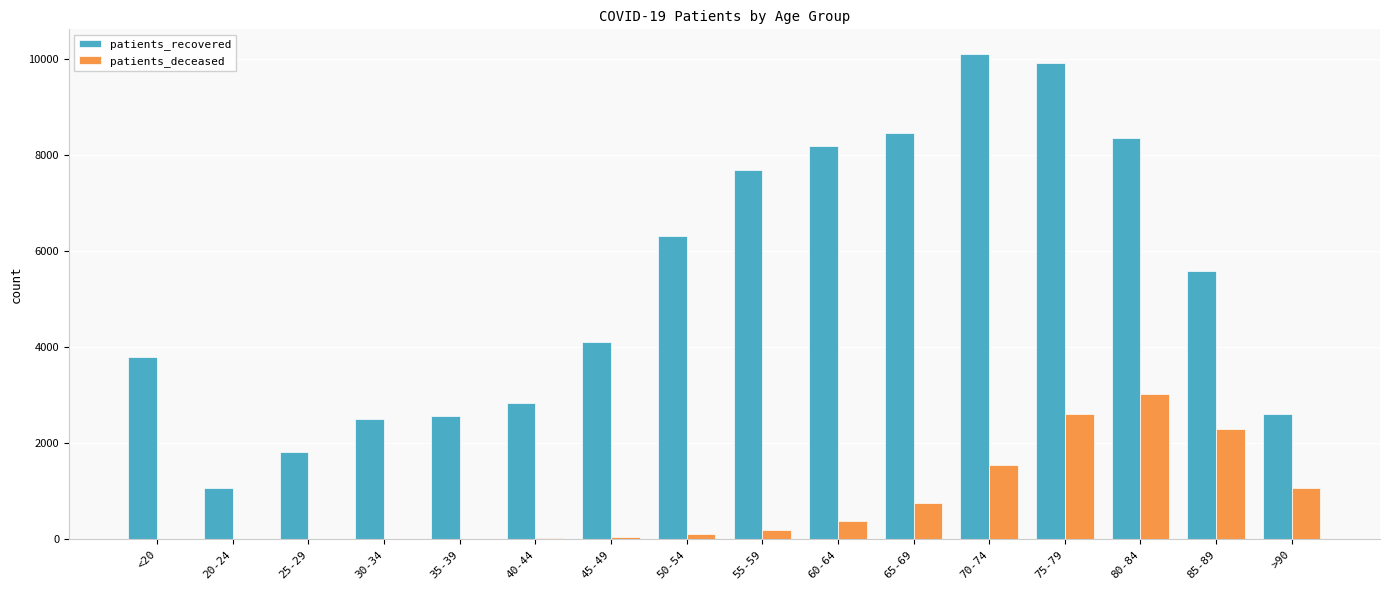

At which category is the sum across all series the highest?

75-79